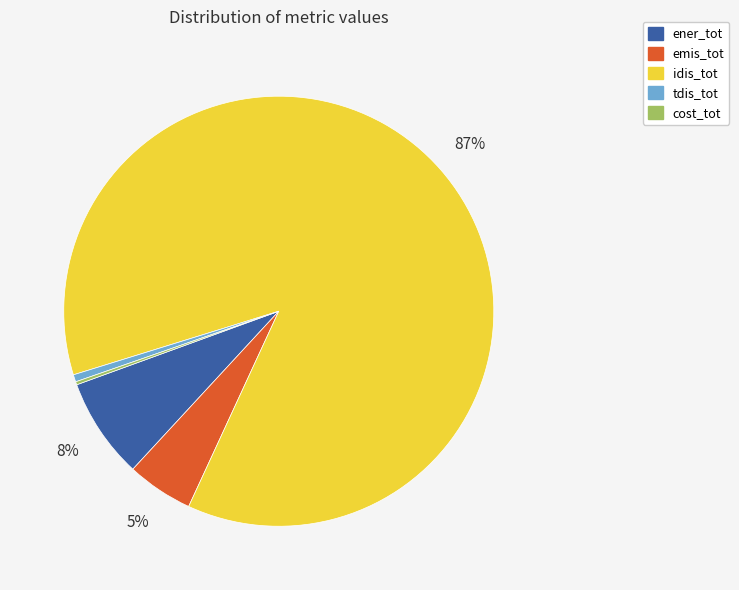

Is there a majority slice in this chart?

Yes